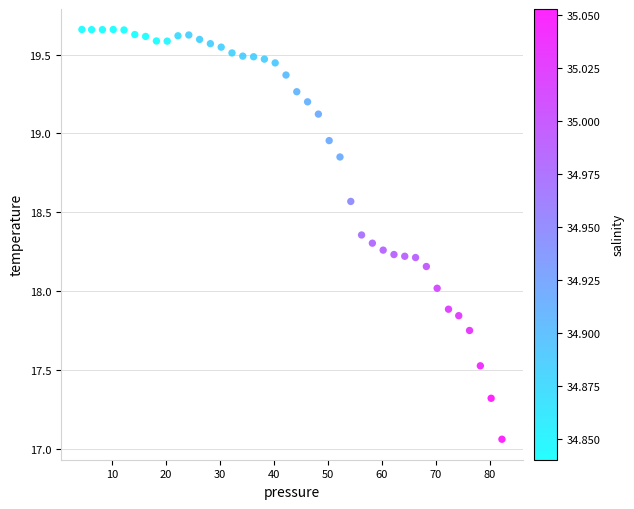

What is the range of Y values (max minus min)?

2.6